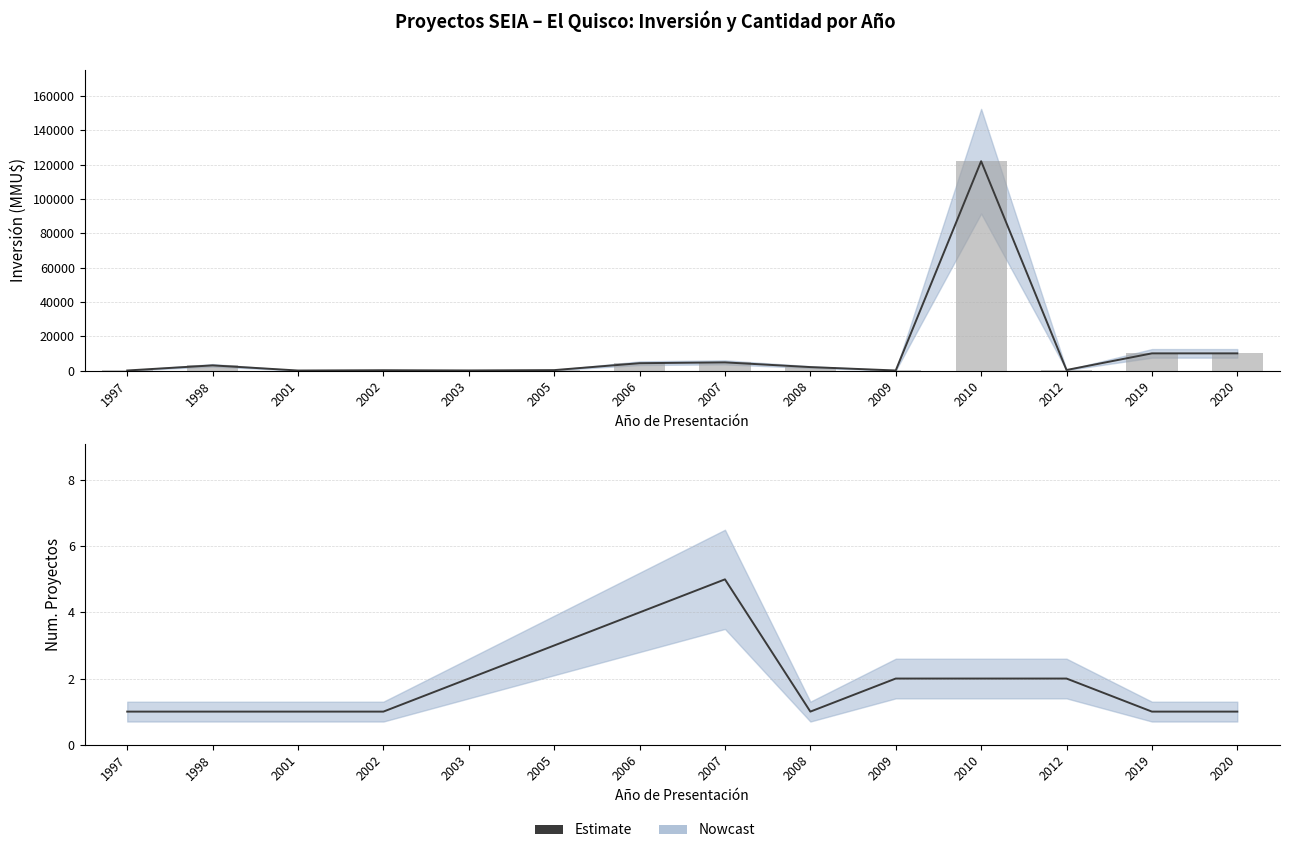

True or false: the data shows 1 at 2019.

True